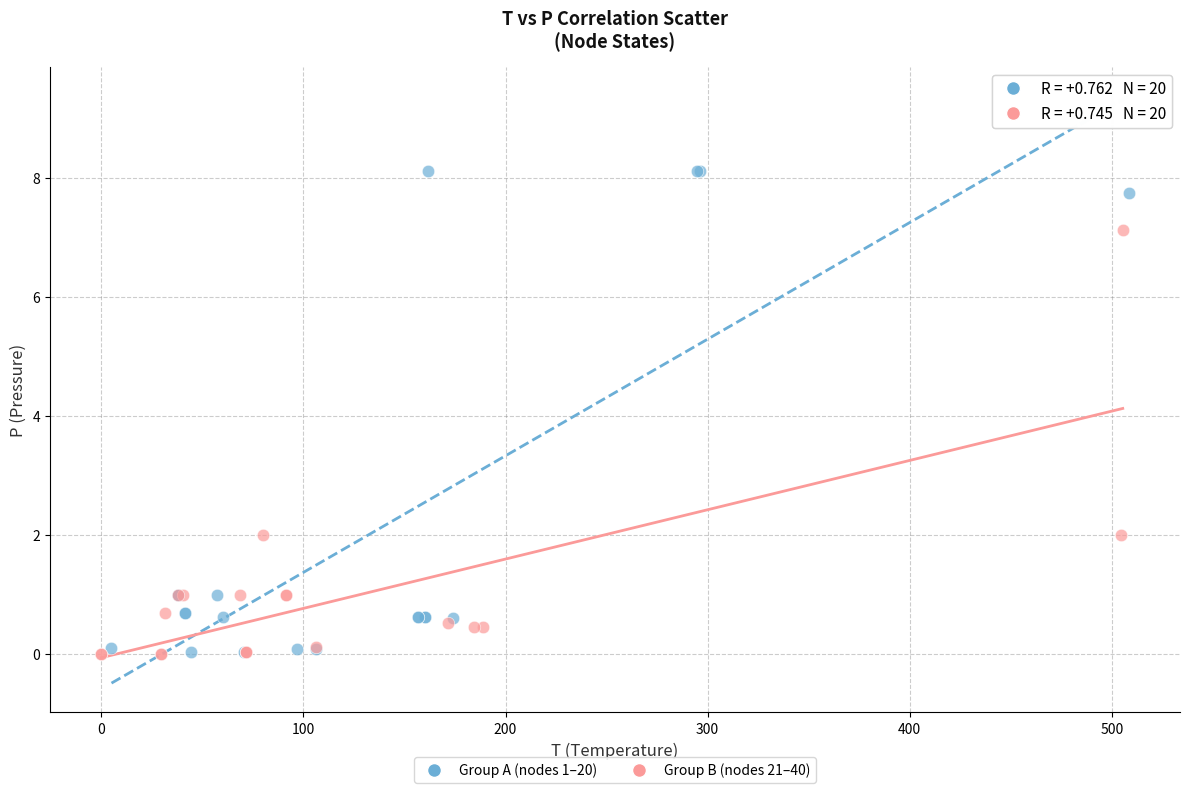

Which series reaches the maximum Y coordinate?

Group A (nodes 1–20)